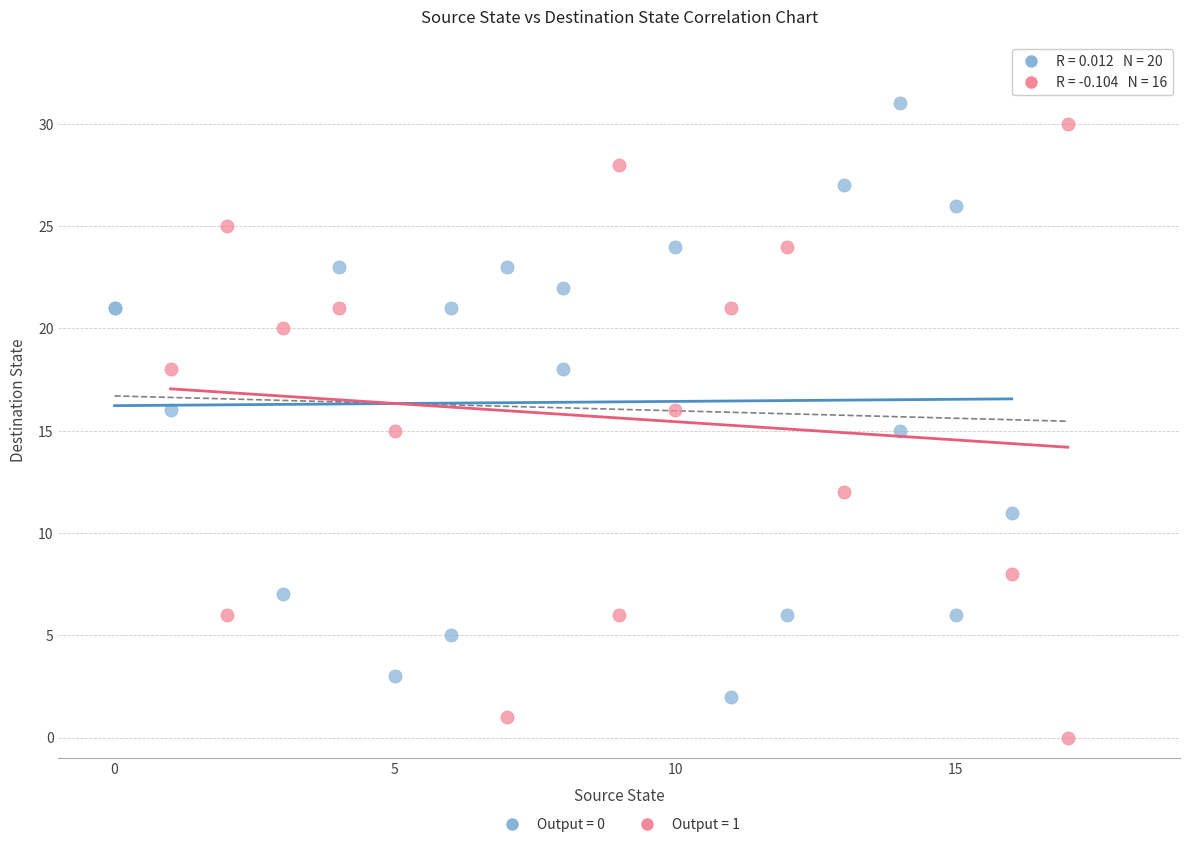

Which series reaches the minimum Y coordinate?

Output = 1